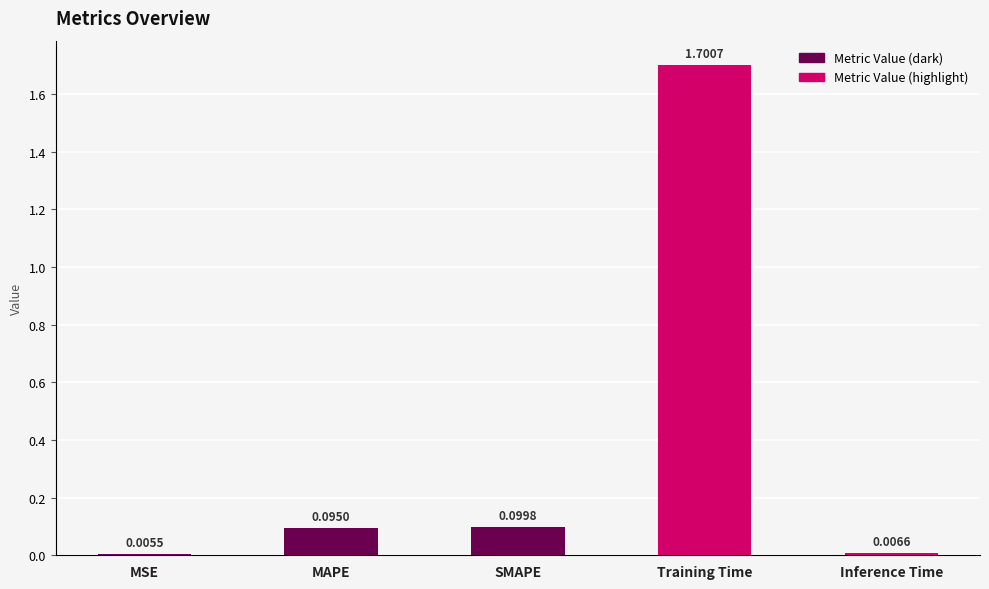

What position from the right is Training Time?

2